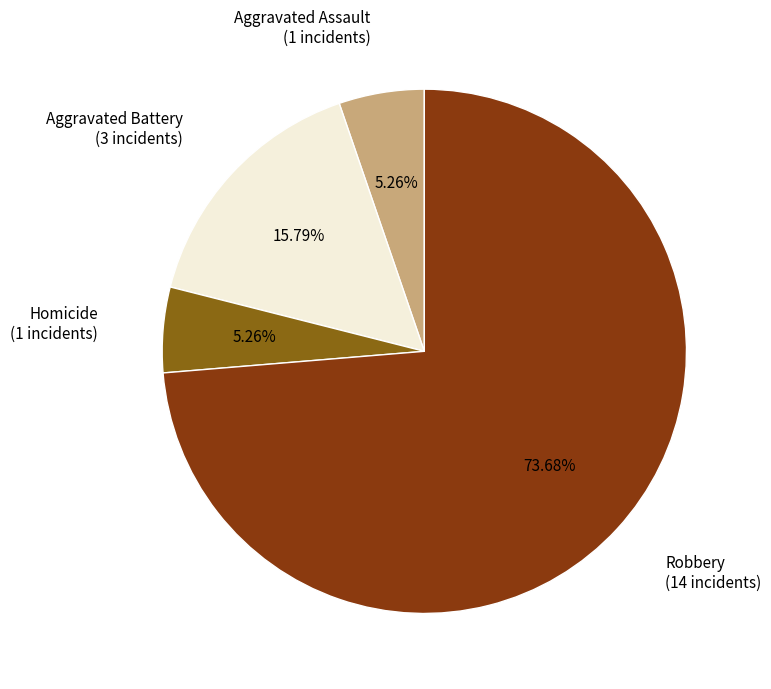

What is the ratio of the value at Robbery to the value at Aggravated Battery?

4.7